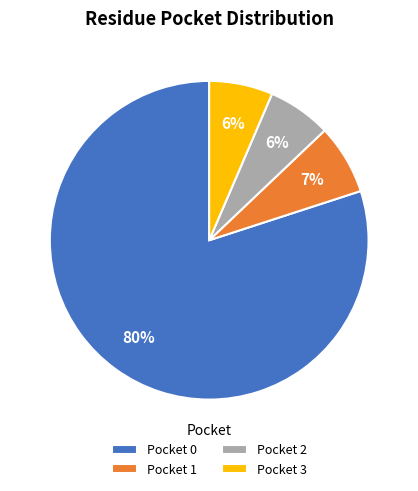

Does Pocket 2 represent more than half of the total?

No